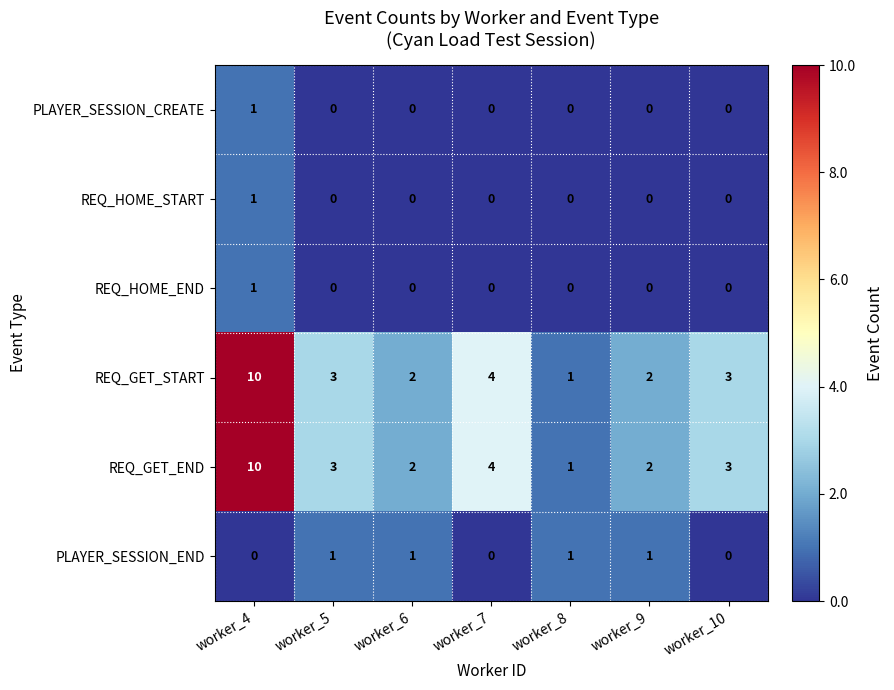

How many positive values does the REQ_HOME_END series have?

1